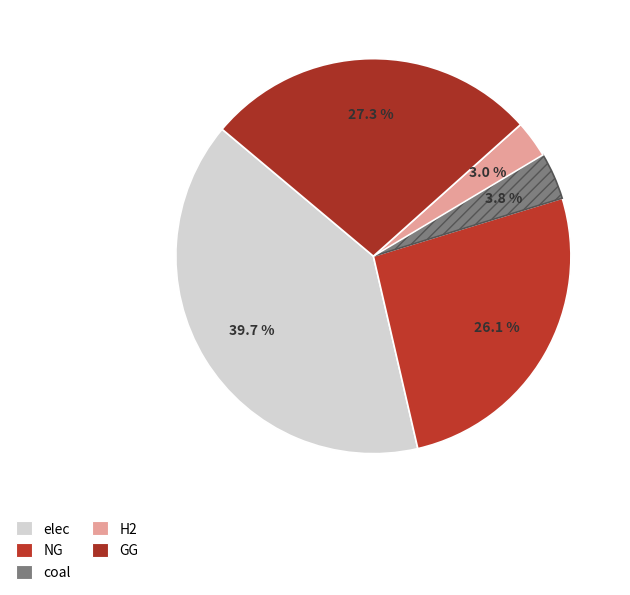

The elec slice represents 49% of the pie. True or false?

False